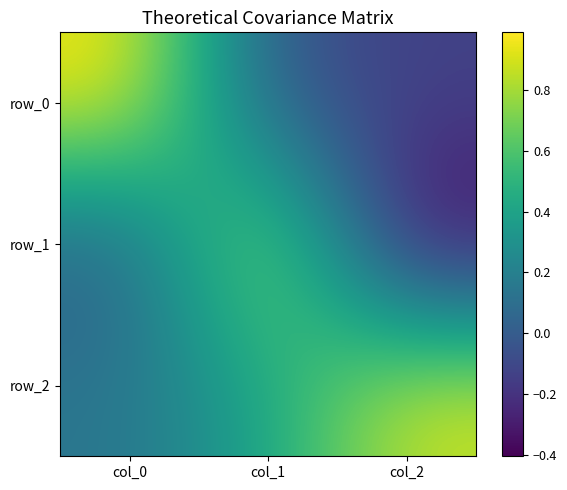

At which category is the sum across all series the highest?

col_1